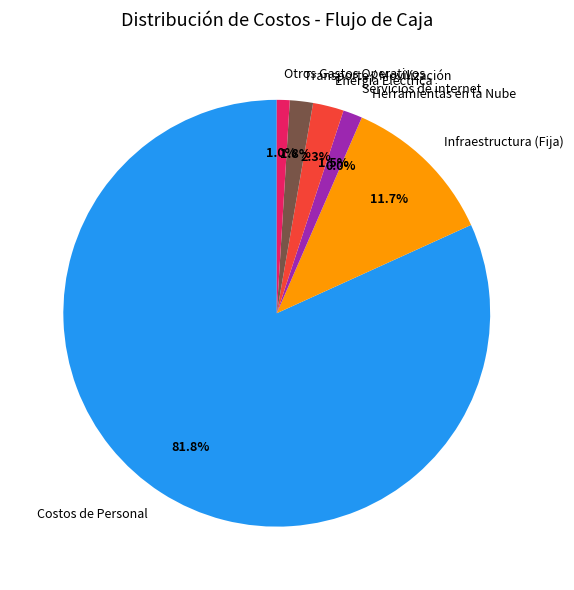

Which category has the biggest portion of the pie?

Costos de Personal